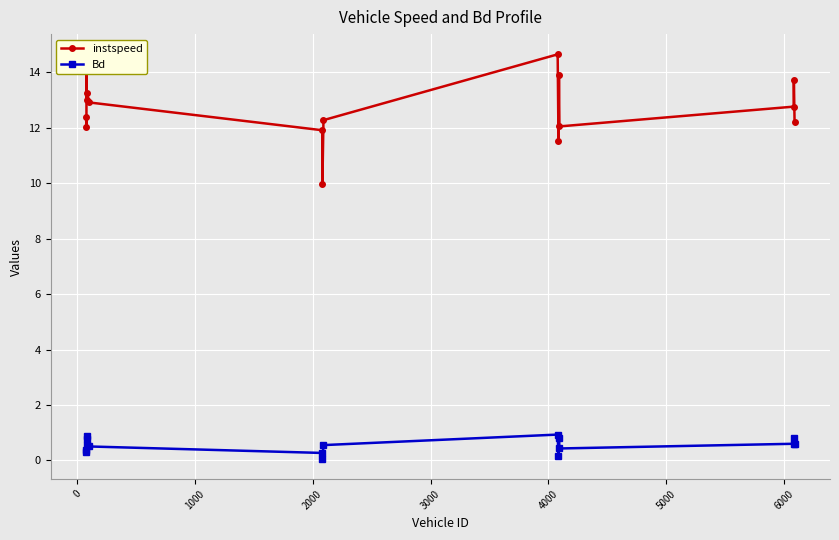

List the series in order of their overall mean, highest first.

instspeed, Bd